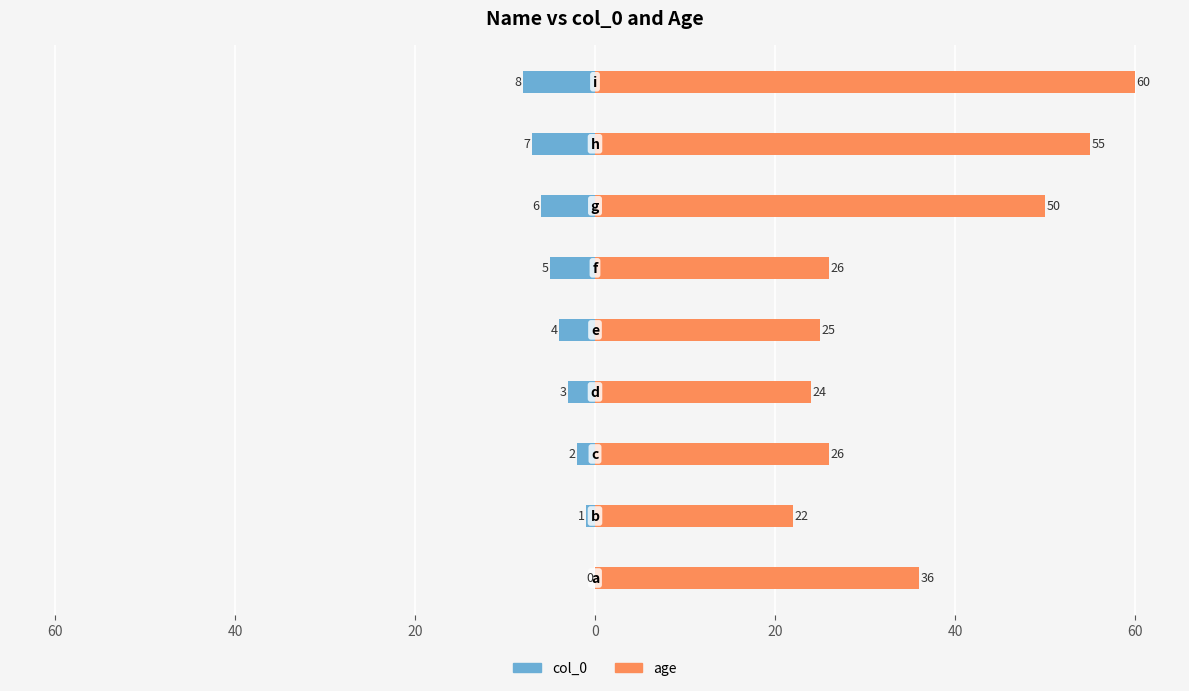

At 40, list the series in order from largest to smallest.

age, col_0